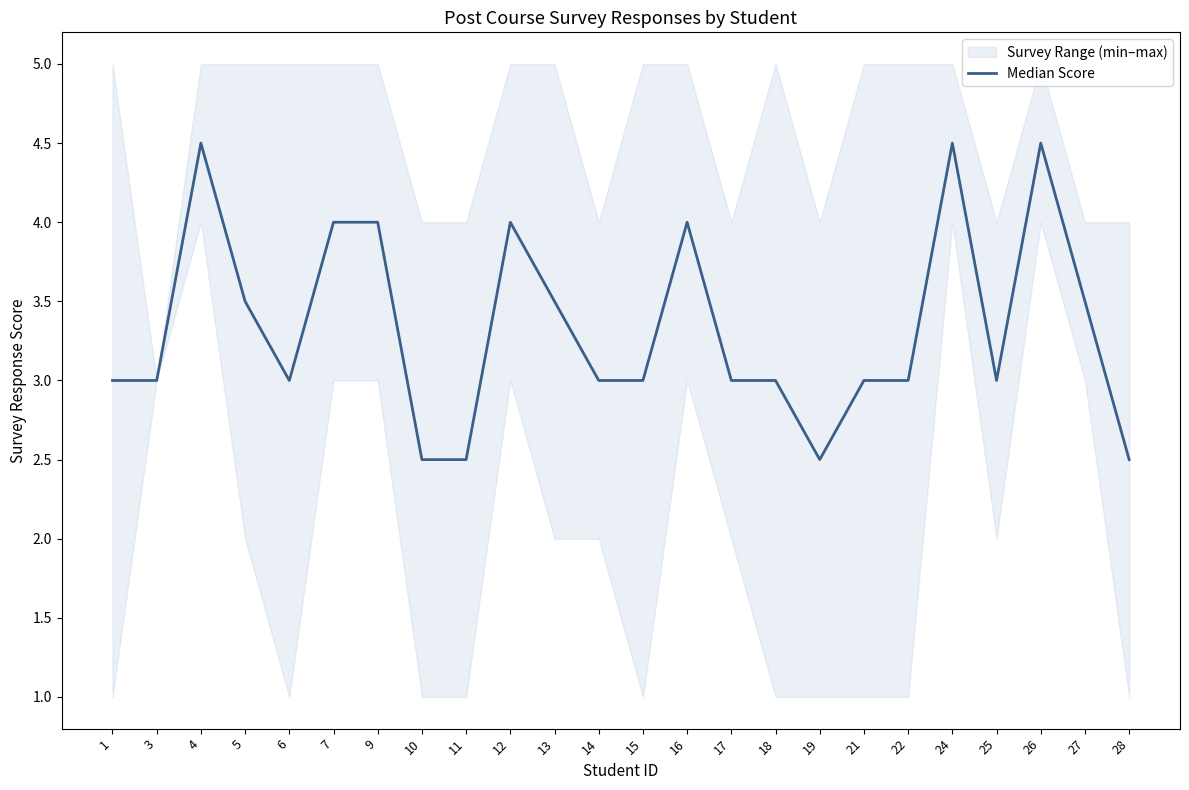

Where does the data first go above 3?

4